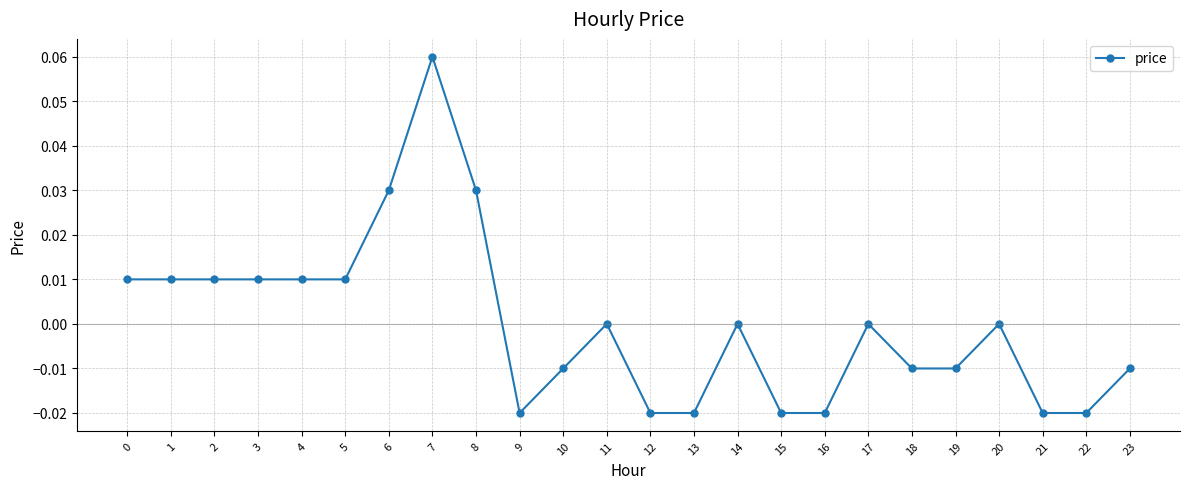

Which label corresponds to the largest value in the chart?

7